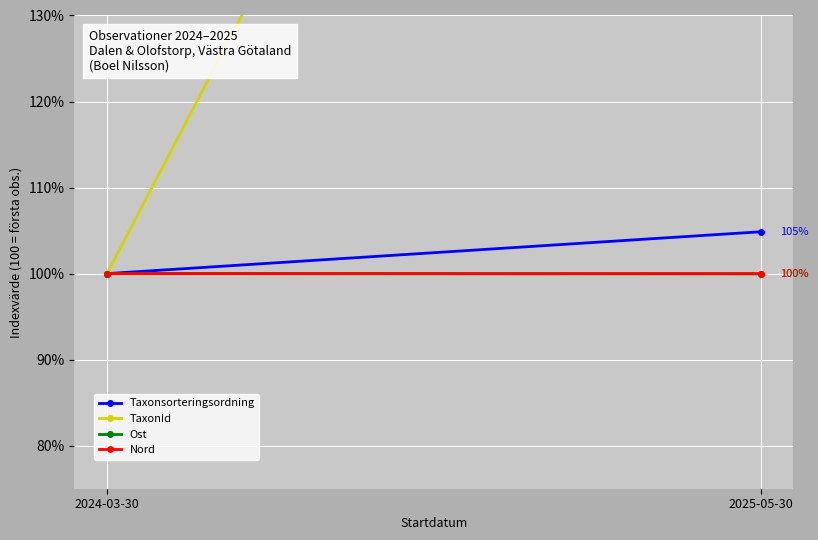

What is the highest value of the Ost series?

100.0